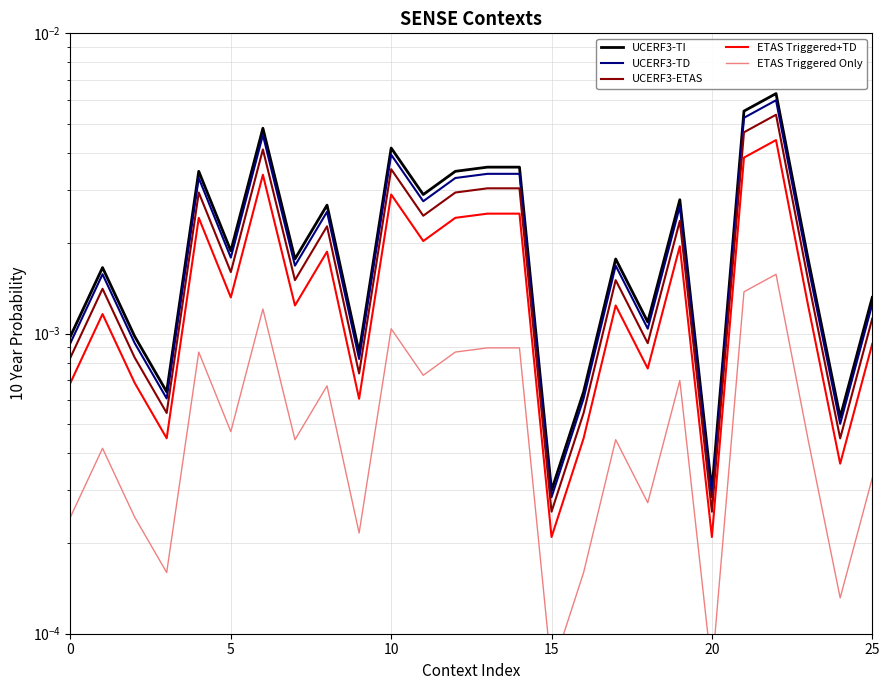

How many lines are shown in the chart?

5